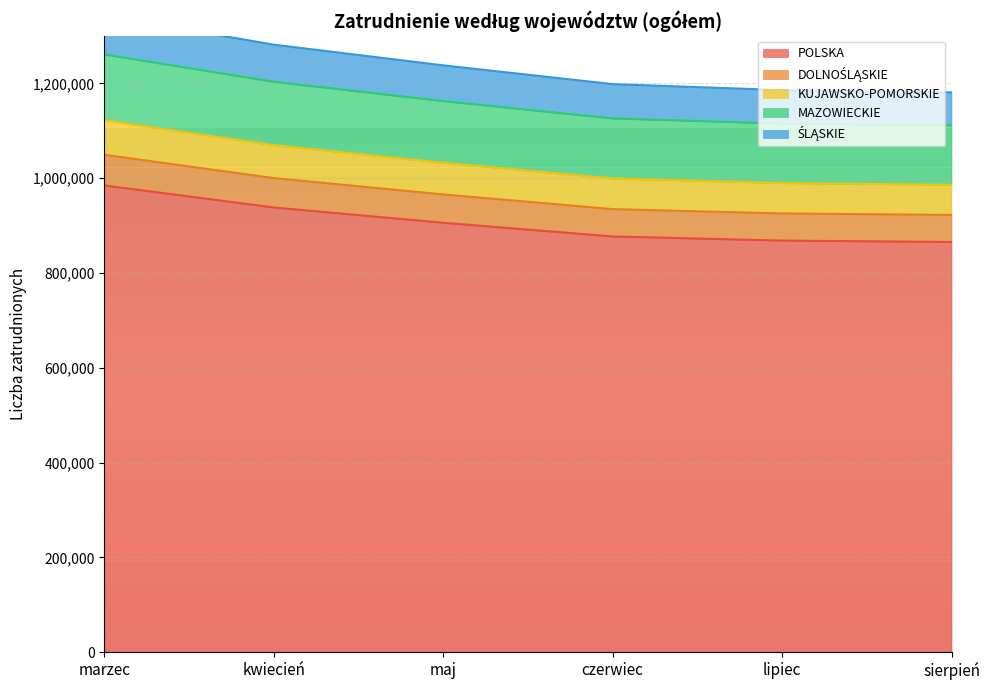

True or false: KUJAWSKO-POMORSKIE and ŚLĄSKIE cross at least once.

False